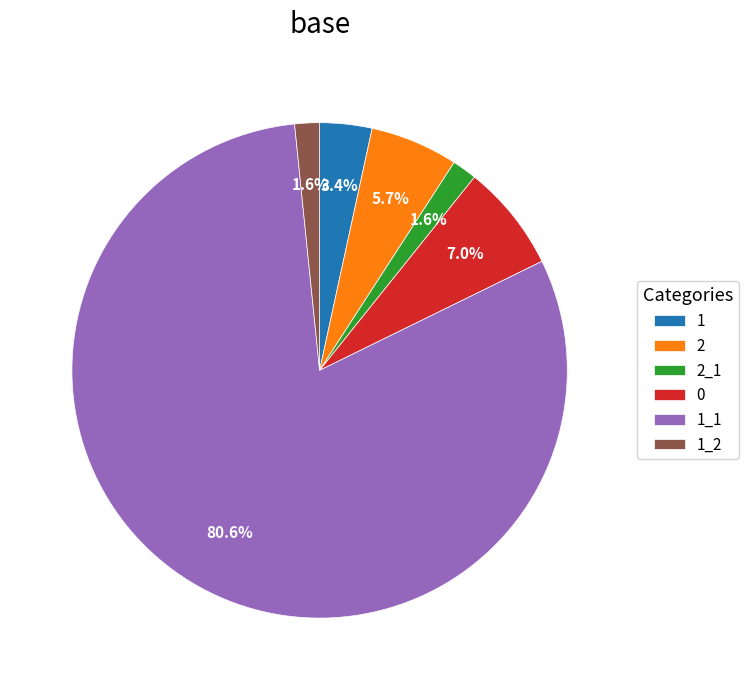

The 0 slice represents 1% of the pie. True or false?

False